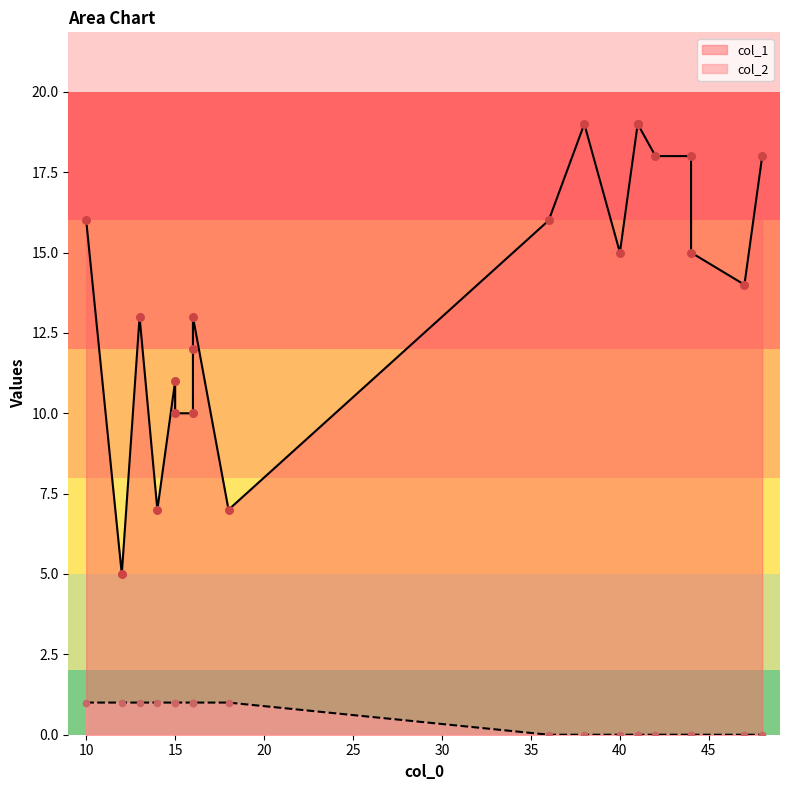

Which series contains the highest Y value?

col_1